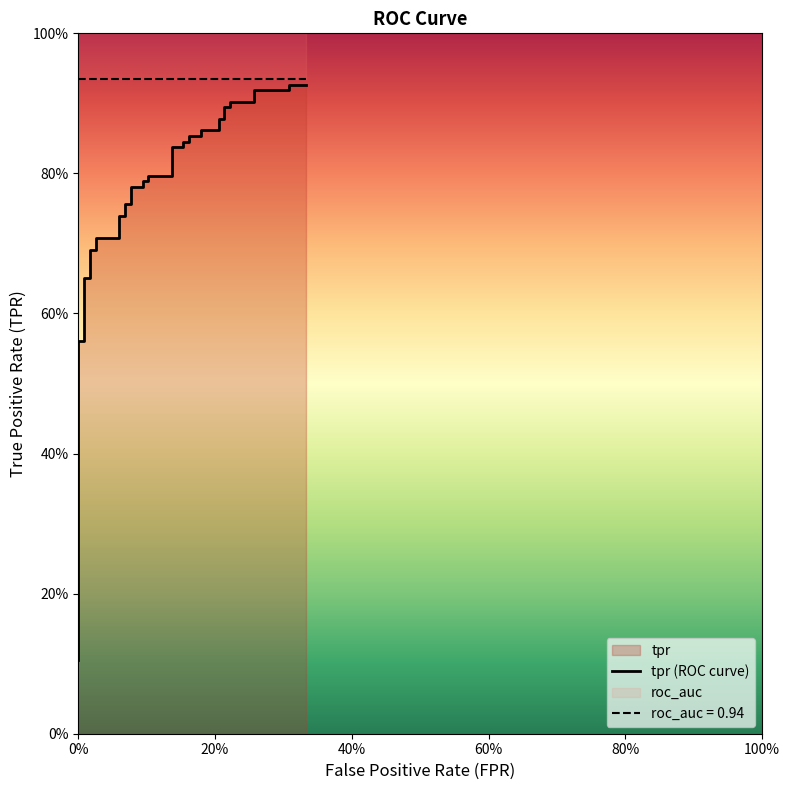

True or false: the data shows 0.5 at 34.

False